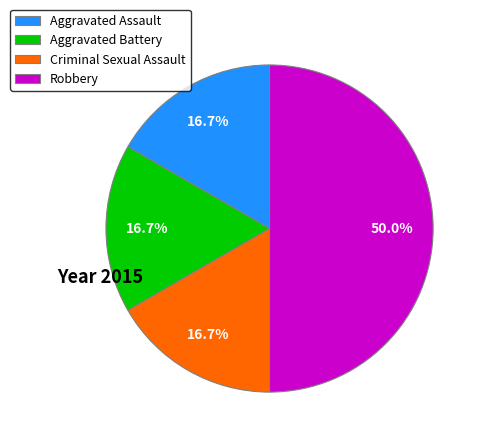

Between Aggravated Assault and Robbery, which is larger?

Robbery